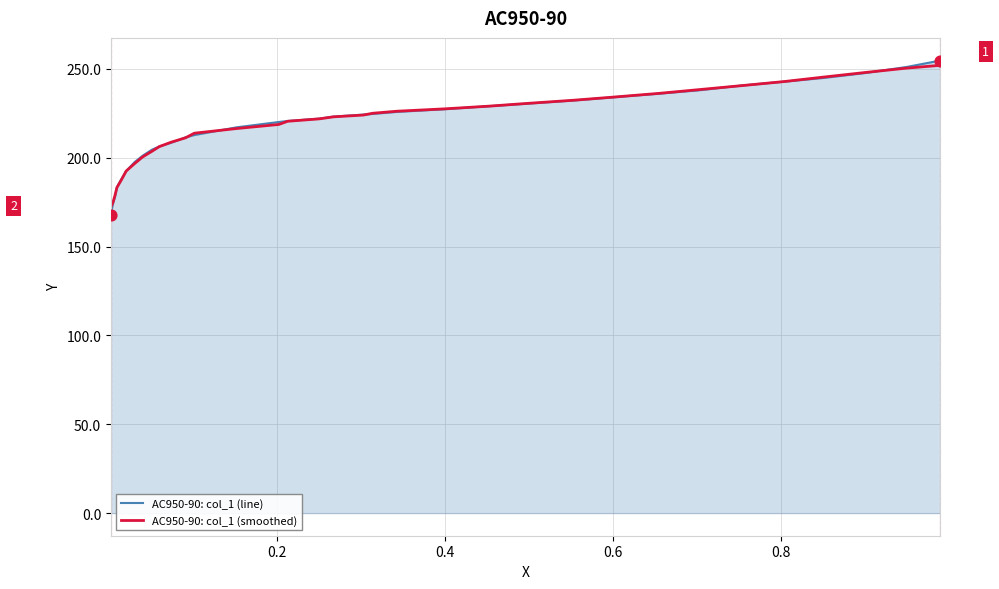

At how many categories does at least one series exceed 249?

2